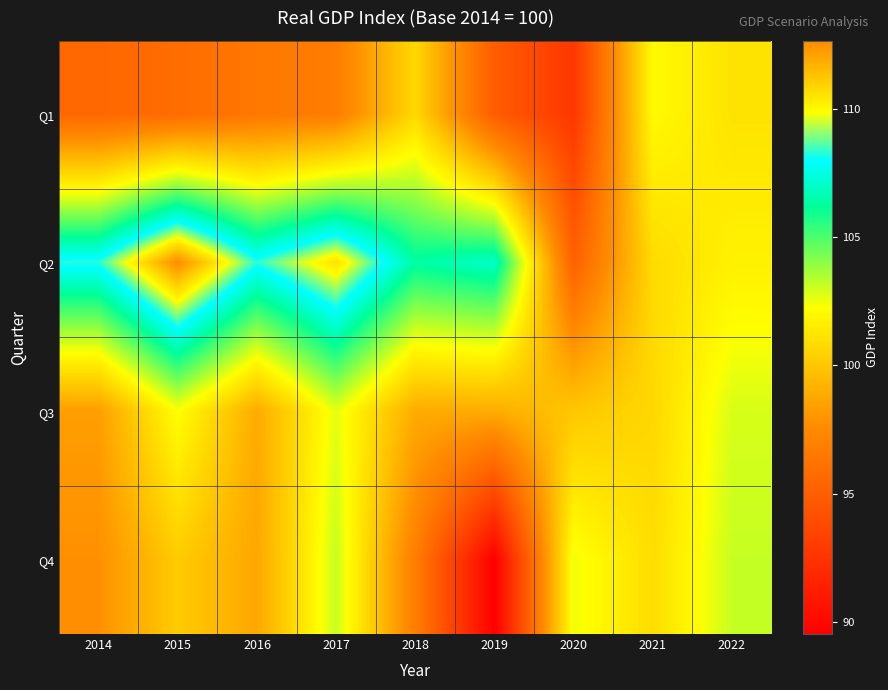

What is the difference between the highest and lowest values at 2022?

2.0